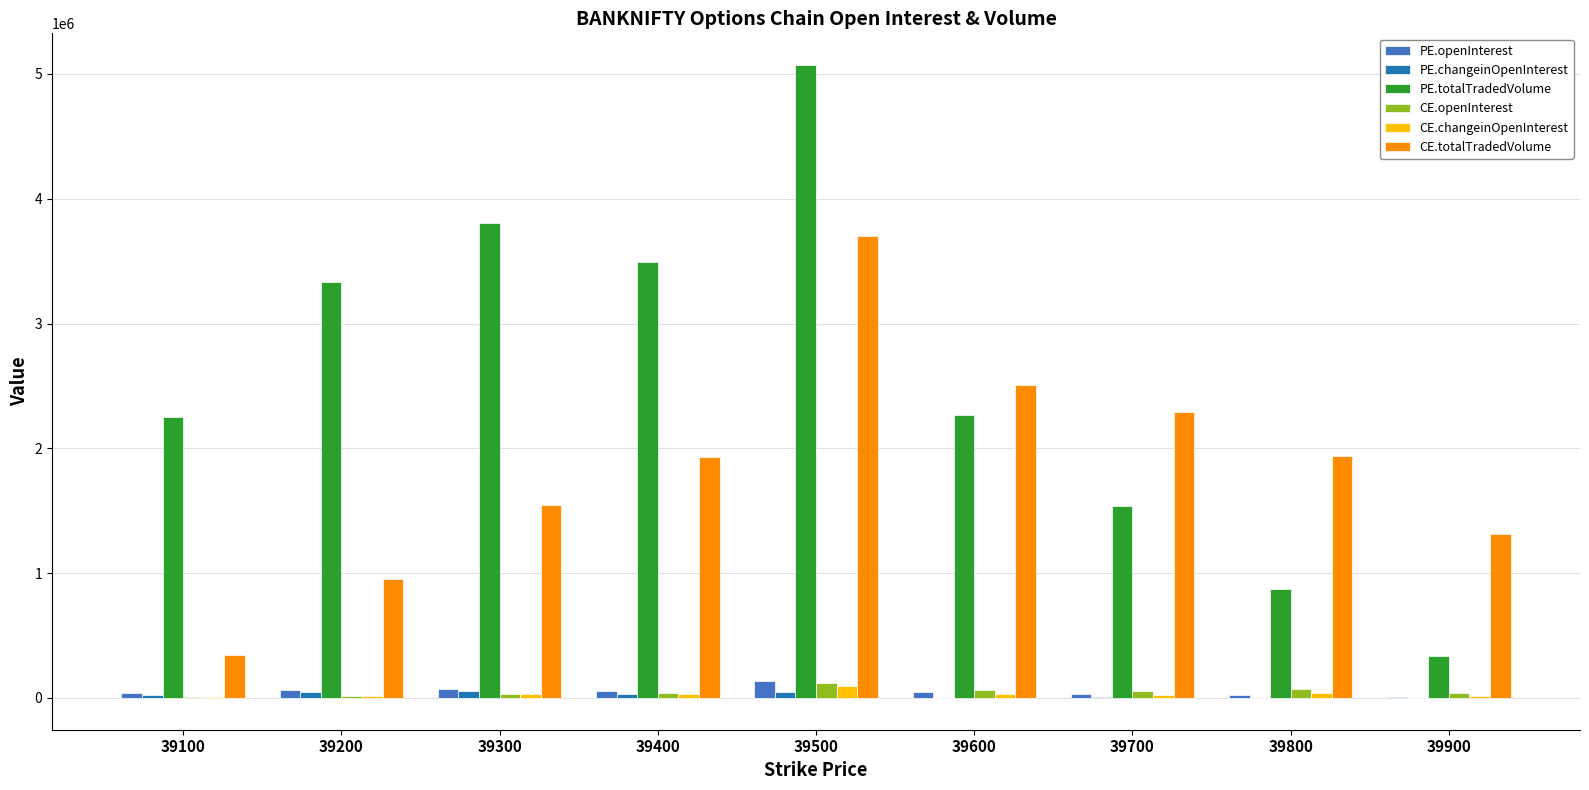

How many data points does each series have?

9